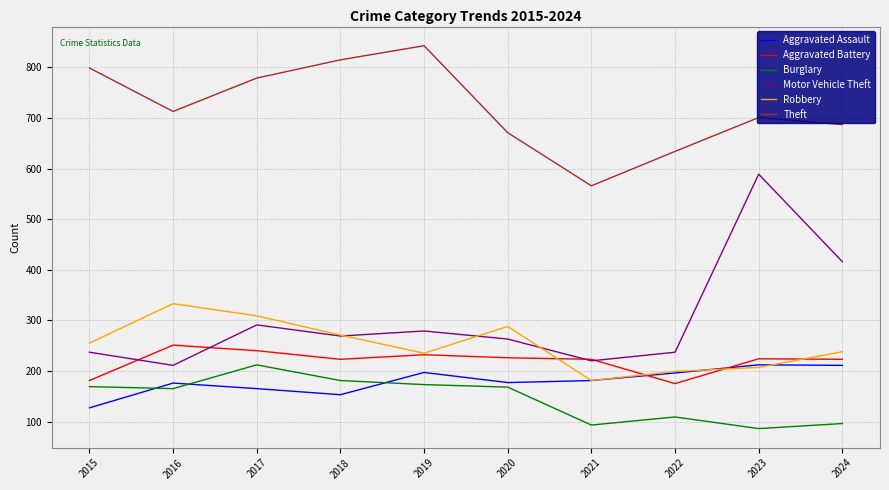

True or false: Motor Vehicle Theft and Aggravated Assault intersect in this chart.

False